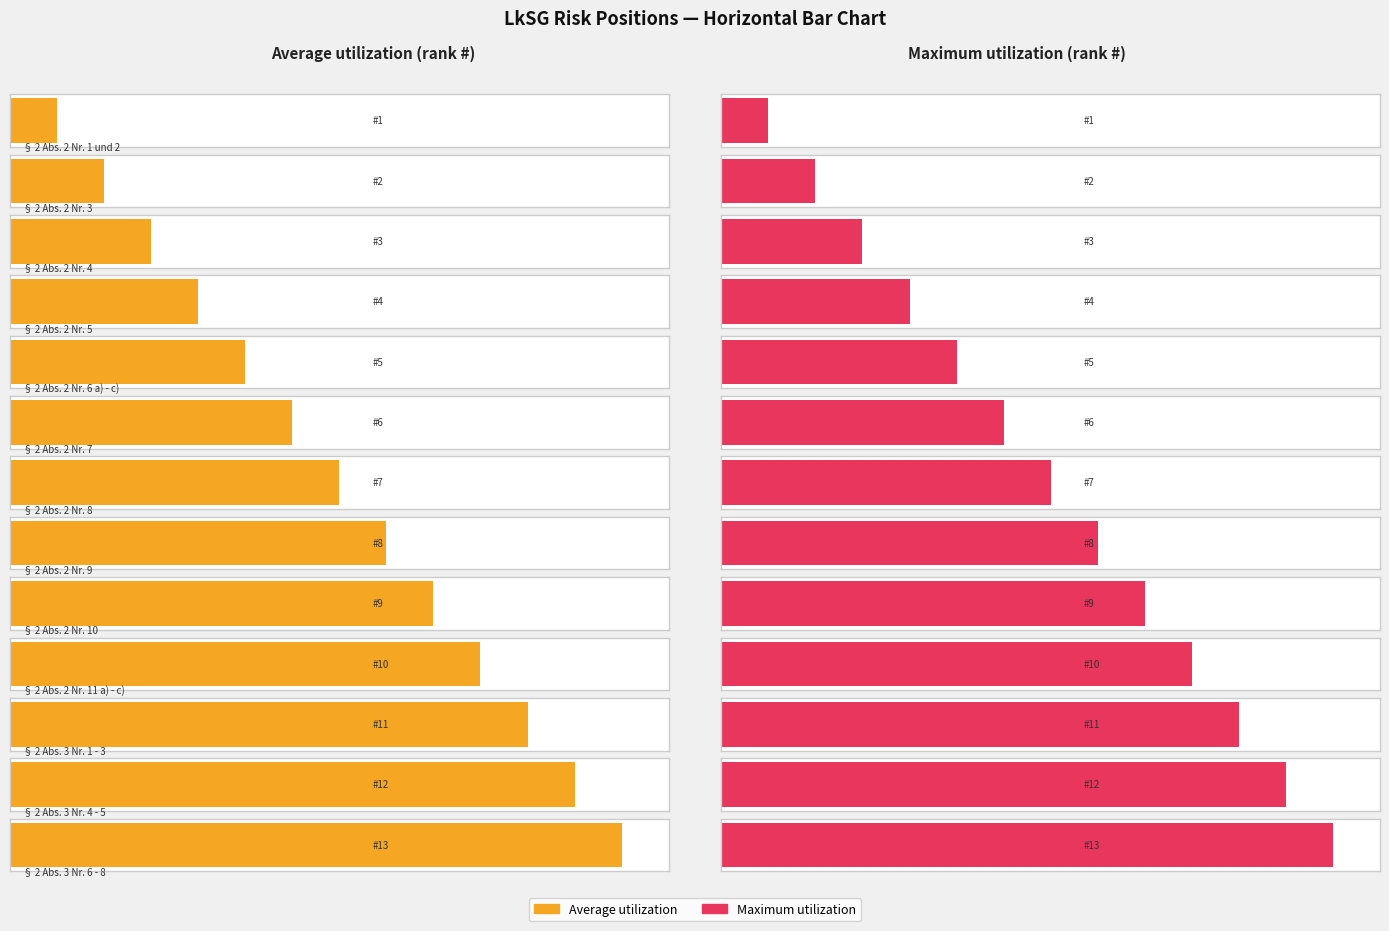

Which category has the lowest value in the Average utilization series?

§ 2 Abs. 2 Nr. 1 und 2